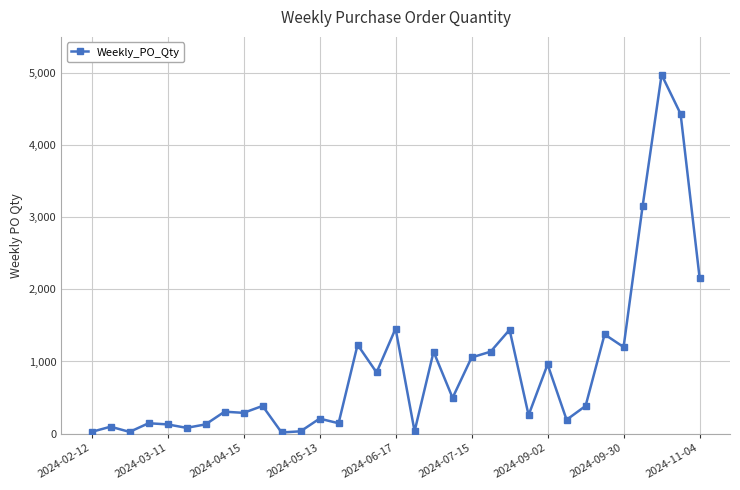

What is the average value?

907